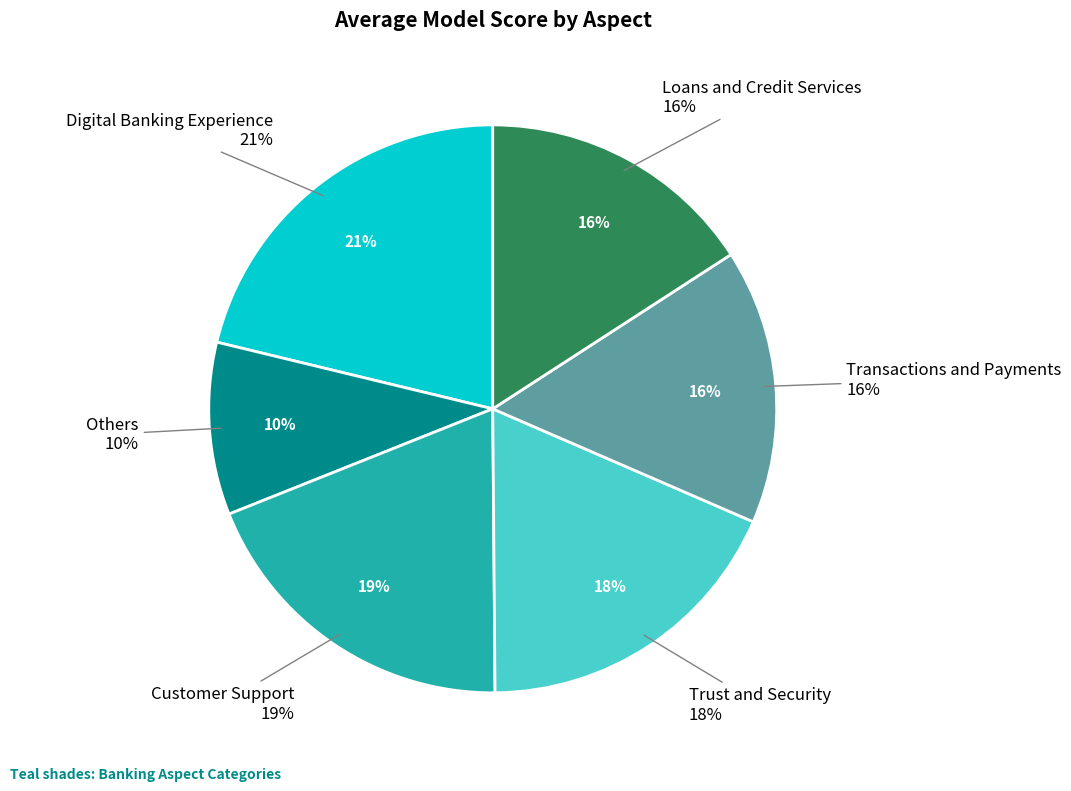

How many slices are in this pie chart?

6